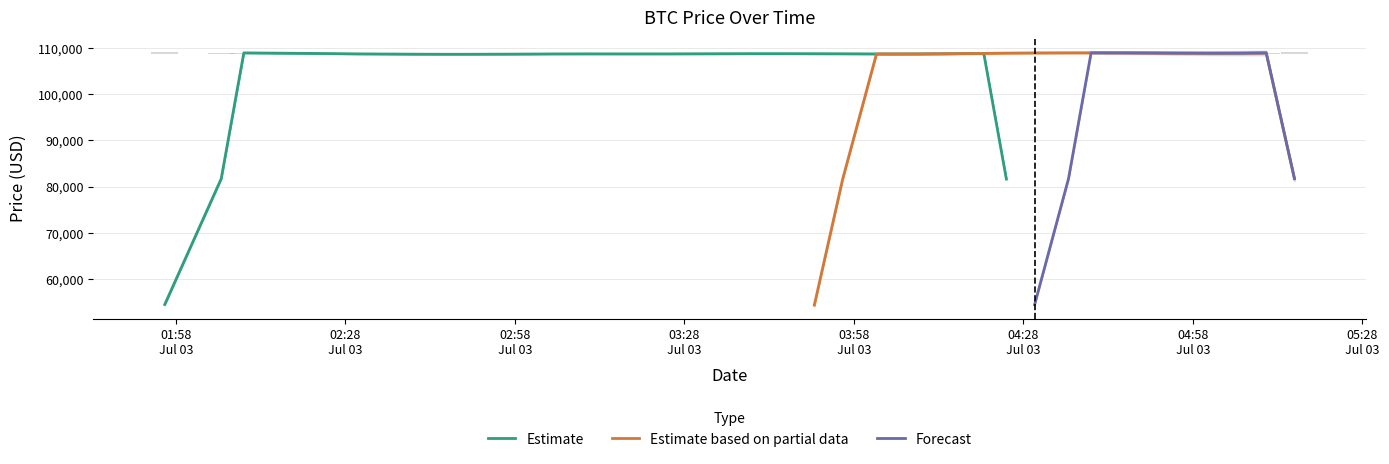

Are the bars horizontal?

No